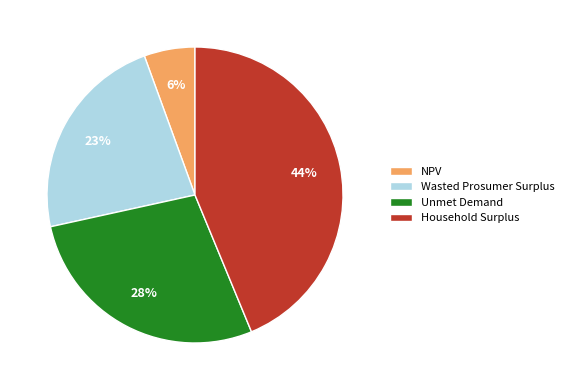

Combined, do NPV and Household Surplus account for over 50%?

No